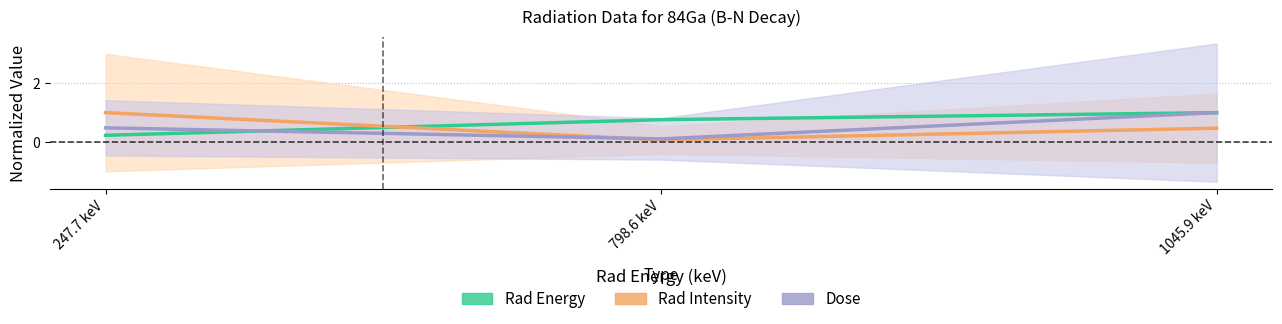

Where is Dose nearest to the value 0?

798.6 keV